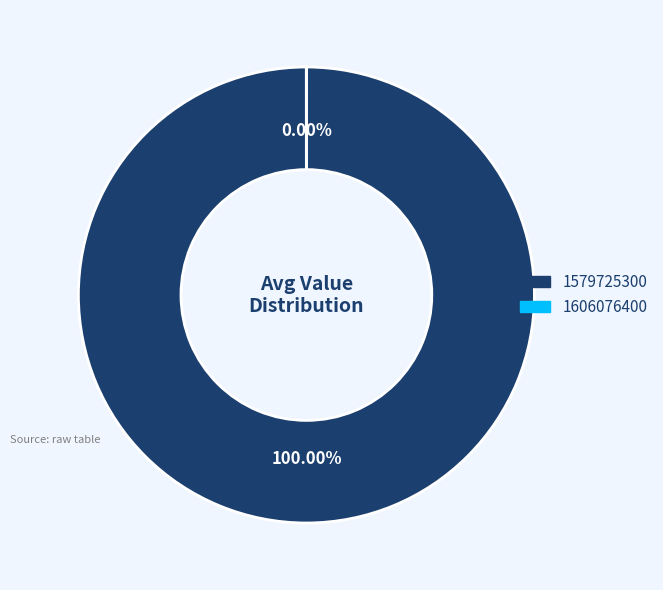

Which category has the smallest portion of the pie?

1606076400